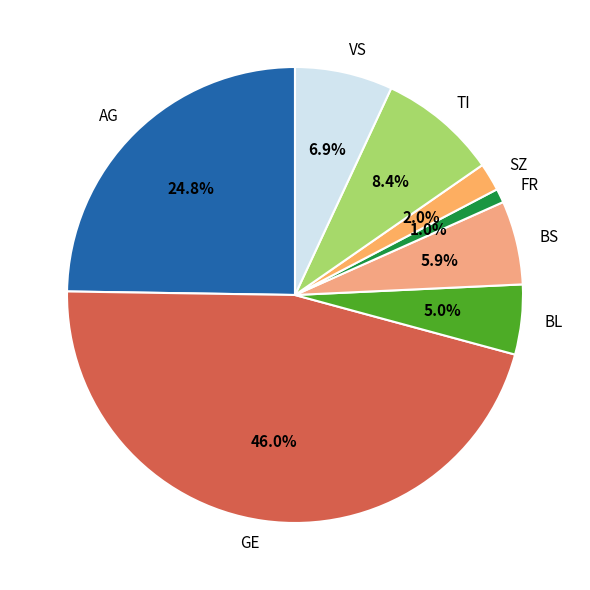

Rank the categories by value from lowest to highest.

FR, SZ, BL, BS, VS, TI, AG, GE